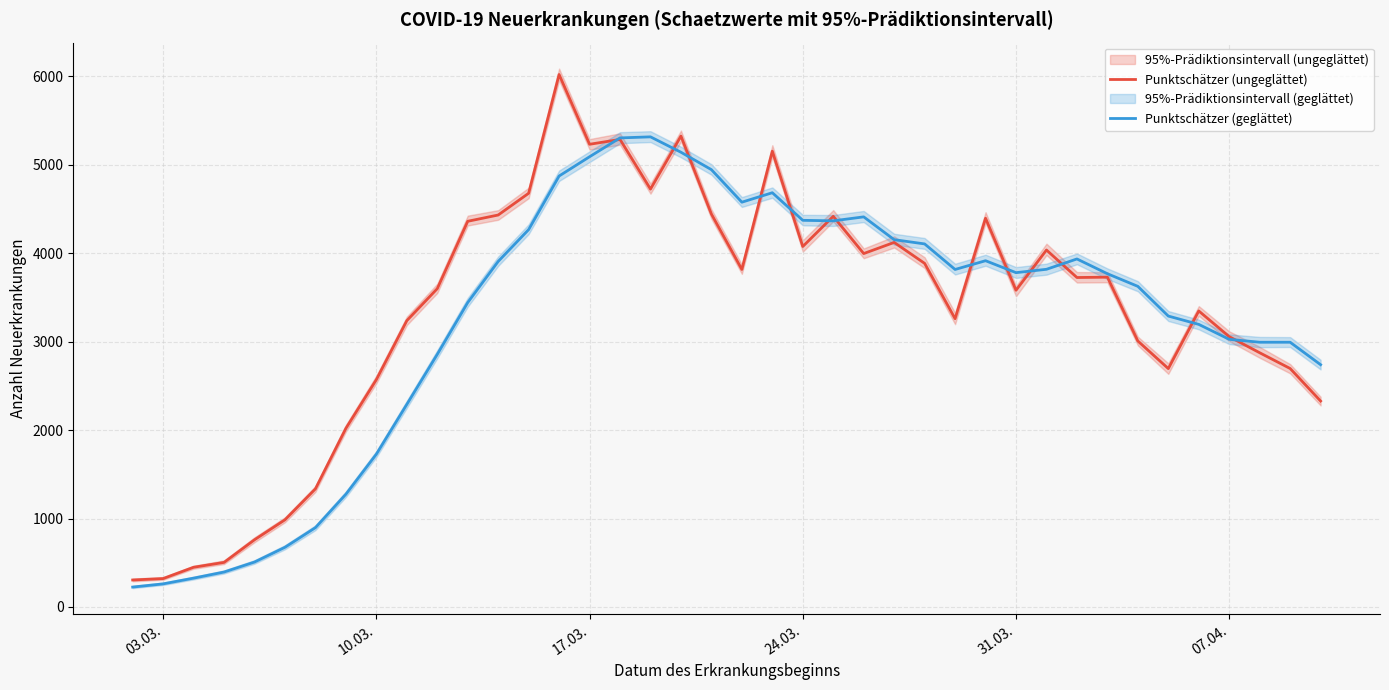

The Punktschätzer (geglättet) series shows 7475 at 14. True or false?

False